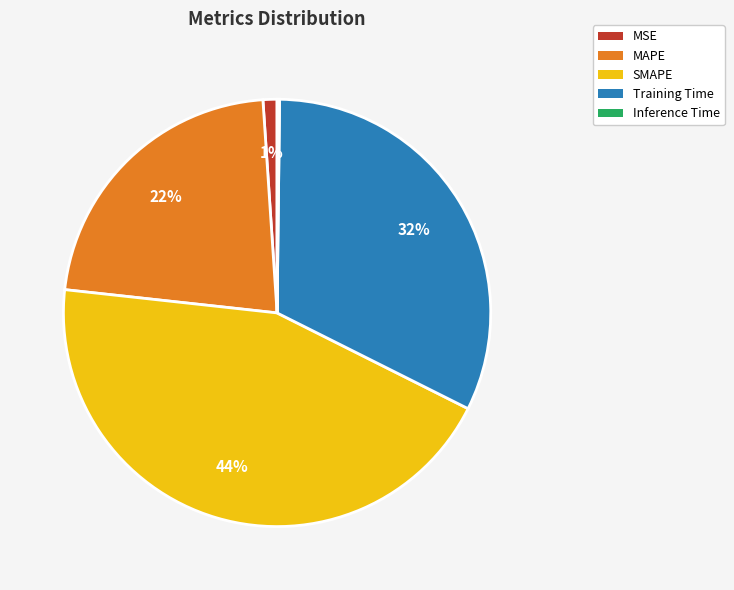

Combined, do MSE and SMAPE account for over 50%?

No